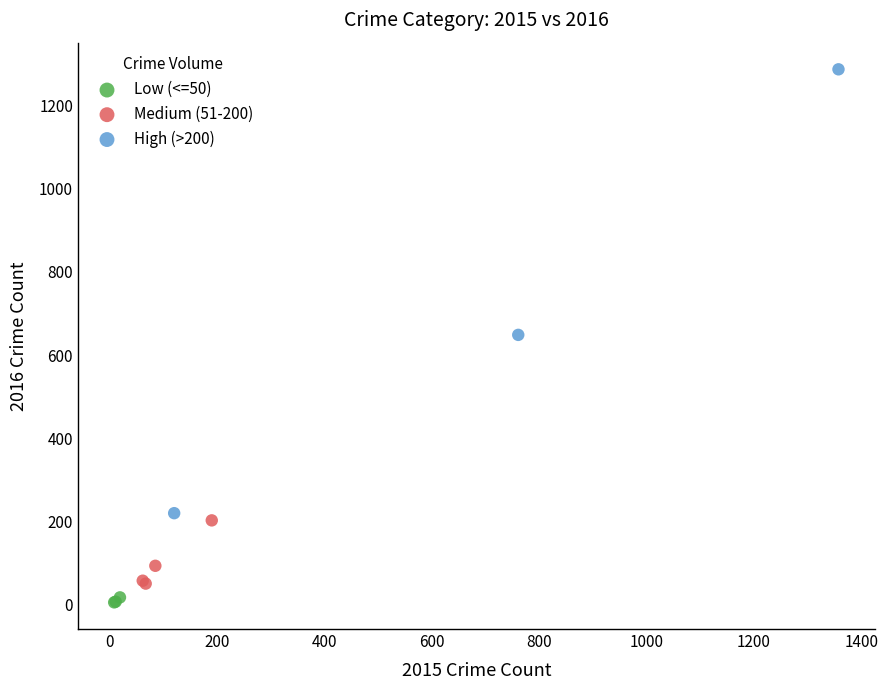

Which series contains the lowest Y value?

Low (<=50)